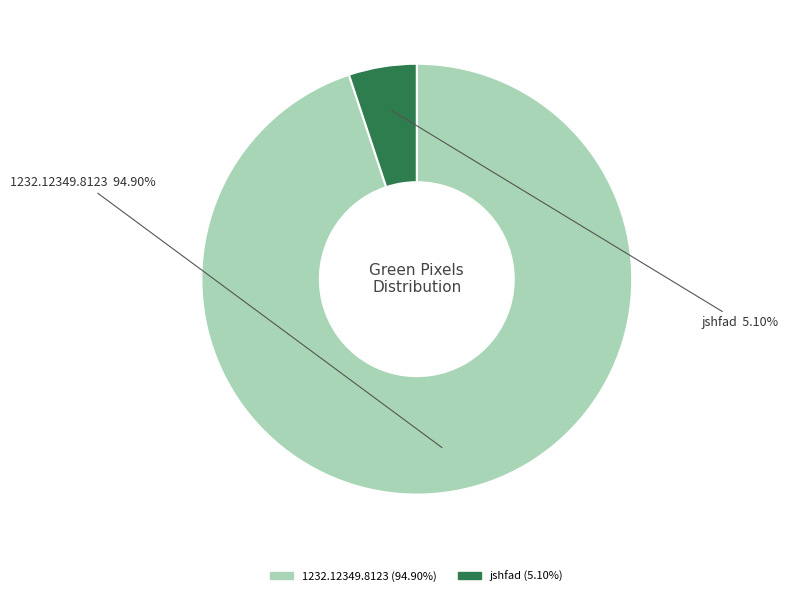

Does any single category account for the majority?

Yes